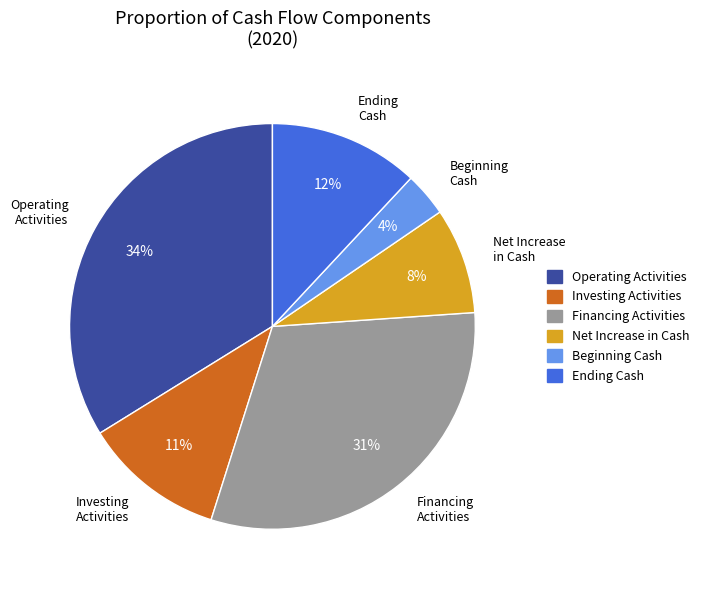

Does any single category account for the majority?

No